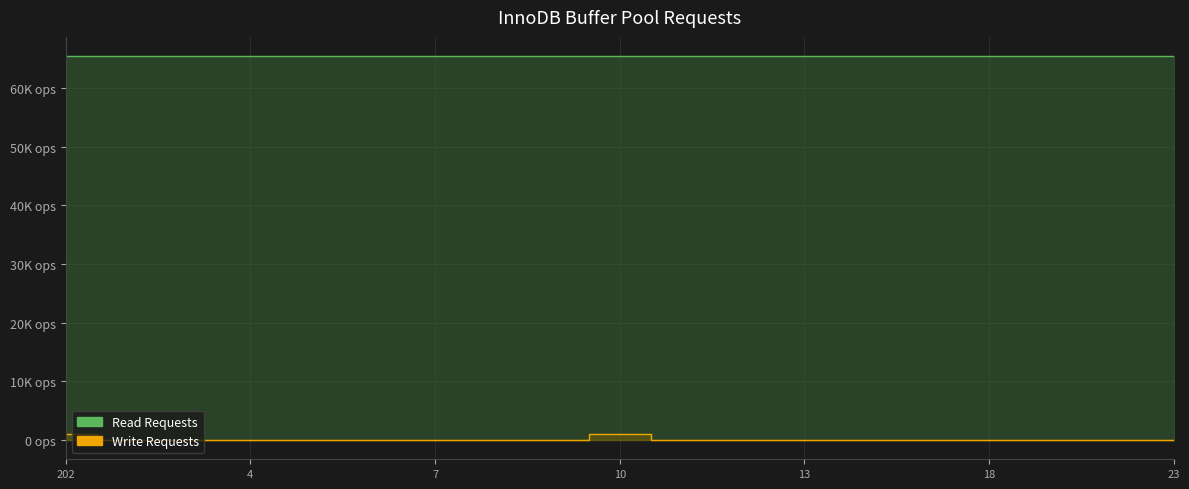

What are all the series names shown in the legend?

Read Requests, Write Requests